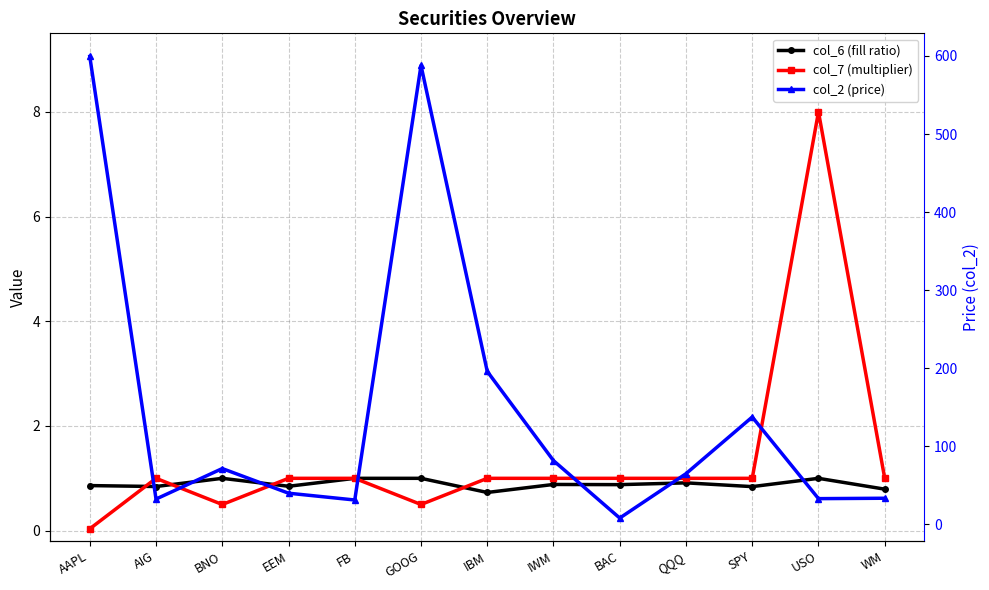

What is the difference between the maximum and minimum values in the col_7 (multiplier) series?

8.0